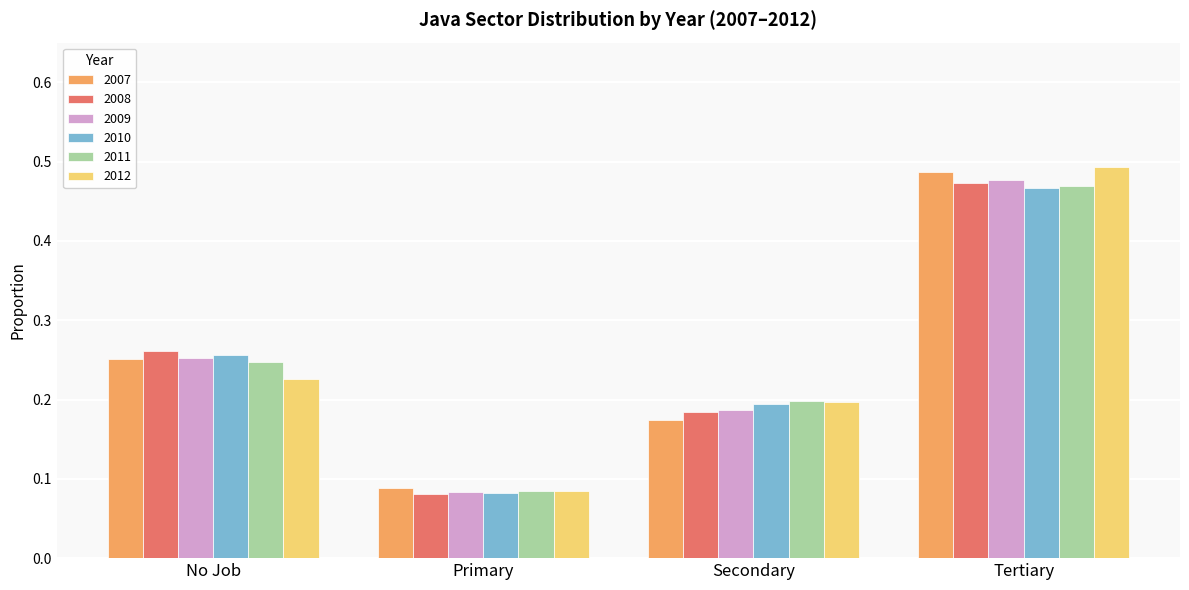

What are all the series names shown in the legend?

2007, 2008, 2009, 2010, 2011, 2012